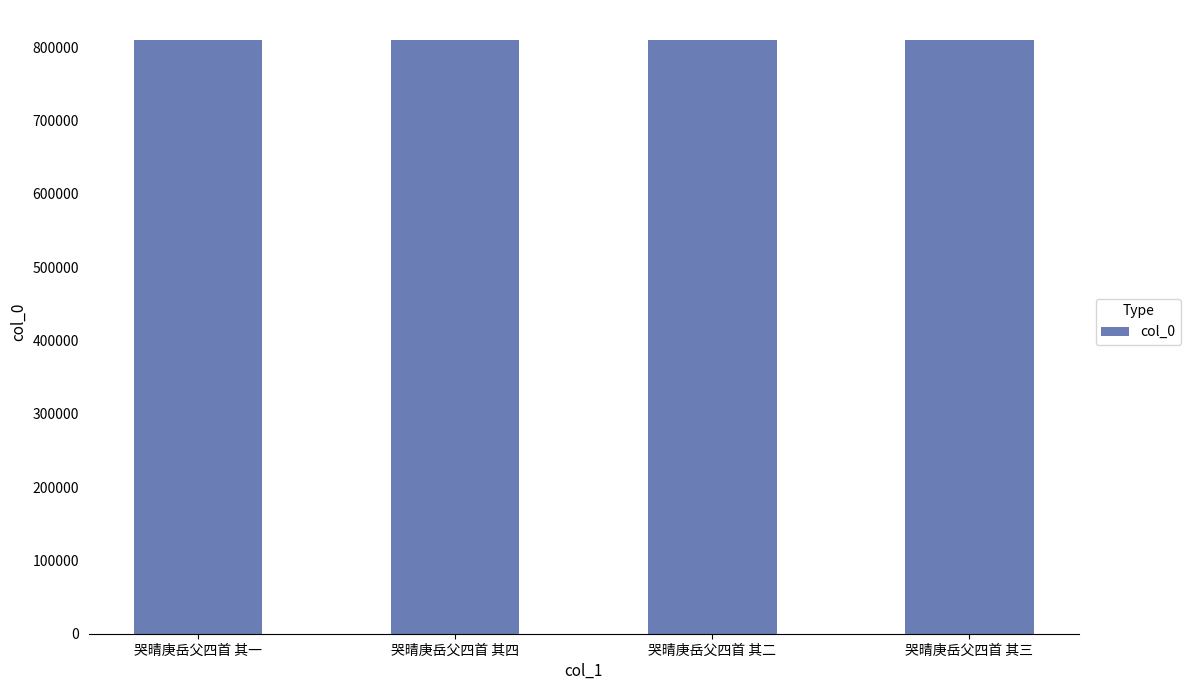

What is the ratio of the value at 哭晴庚岳父四首 其四 to the value at 哭晴庚岳父四首 其三?

1.0